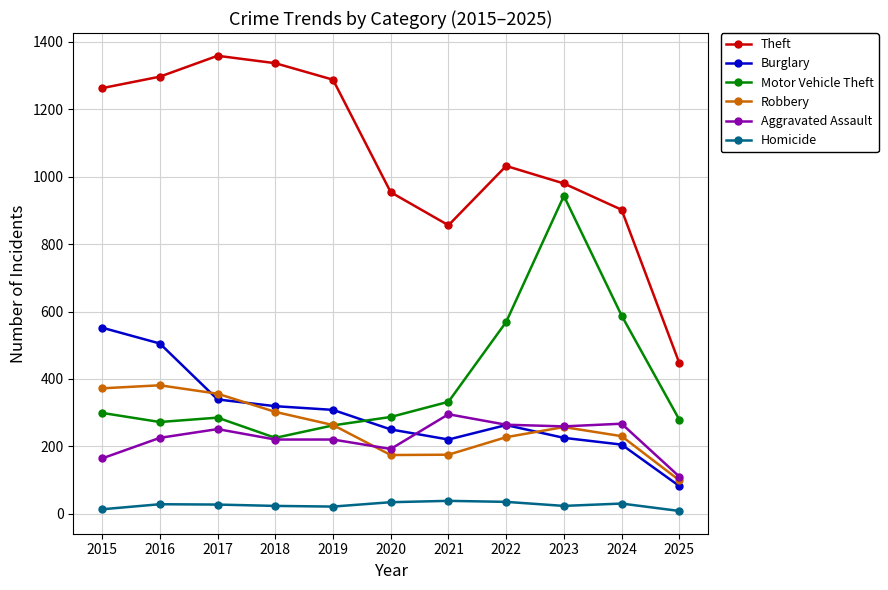

What are all the series names shown in the legend?

Theft, Burglary, Motor Vehicle Theft, Robbery, Aggravated Assault, Homicide